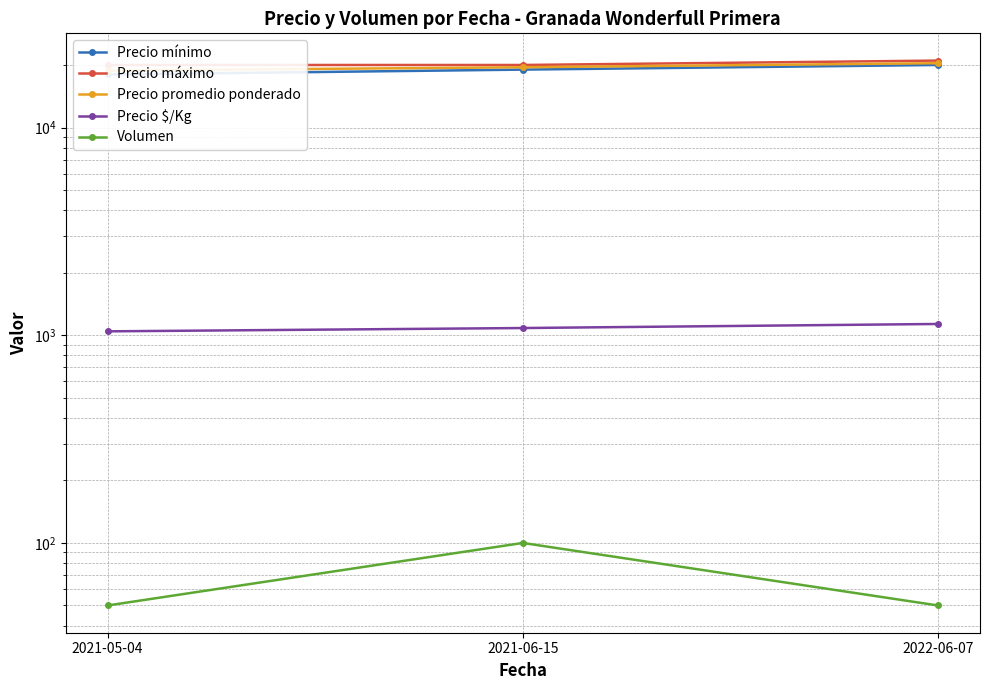

The Volumen series shows 50 at 2021-05-04. True or false?

True